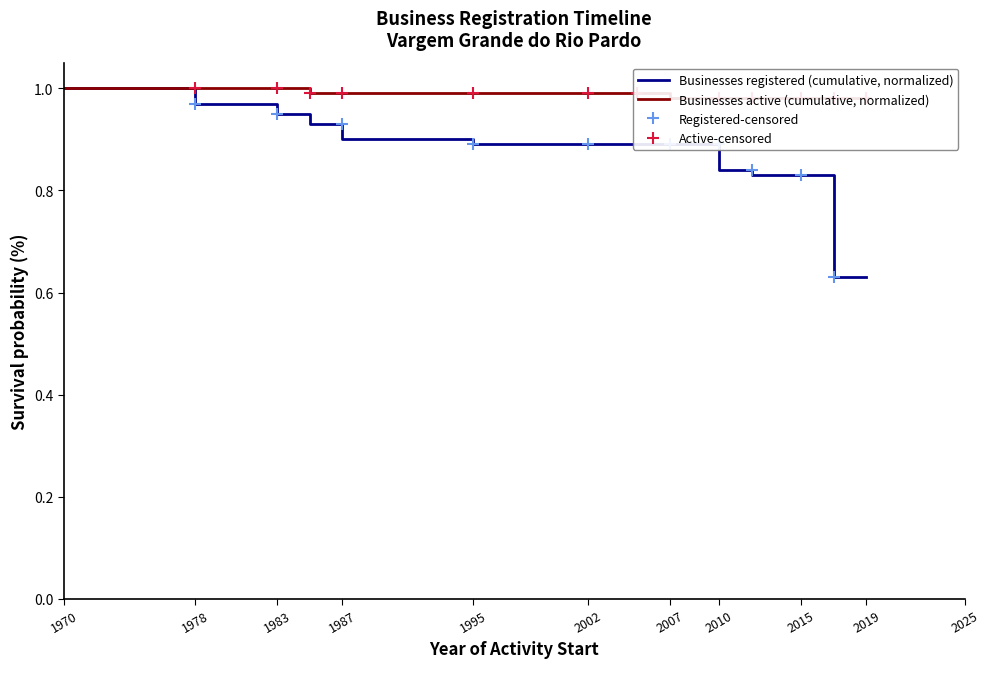

Which category has the highest value in the Businesses active (cumulative, normalized) series?

1970